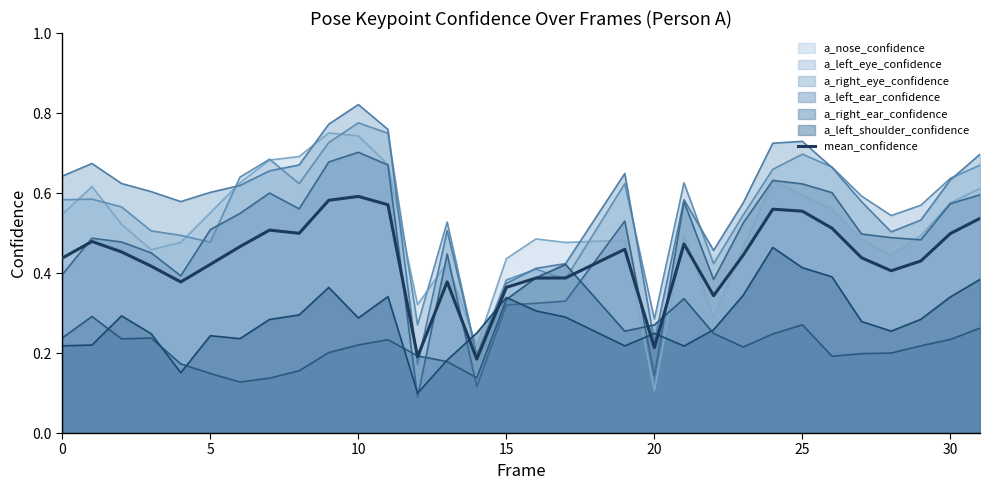

True or false: a_left_eye_confidence and a_left_shoulder_confidence cross at least once.

True